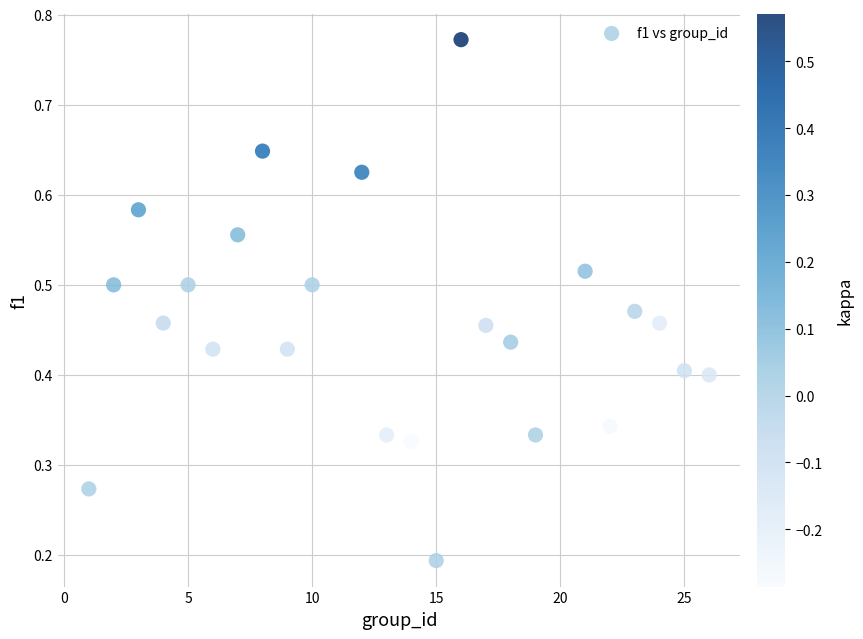

How many data points are displayed?

24